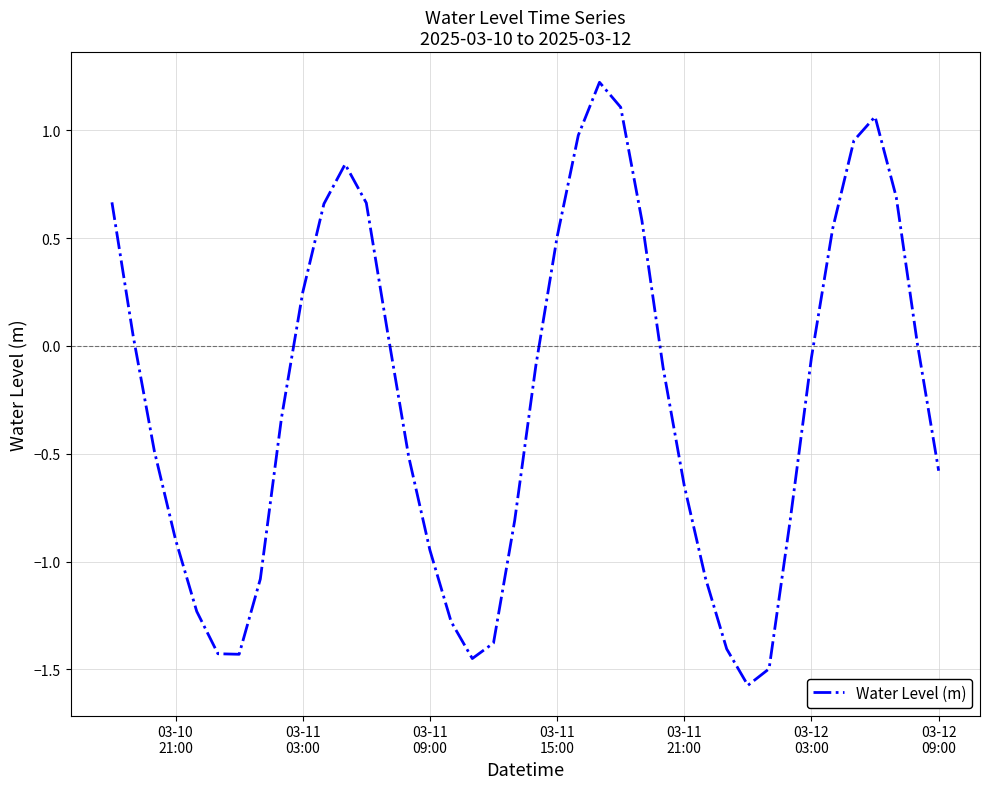

What is the smallest value displayed?

-1.6